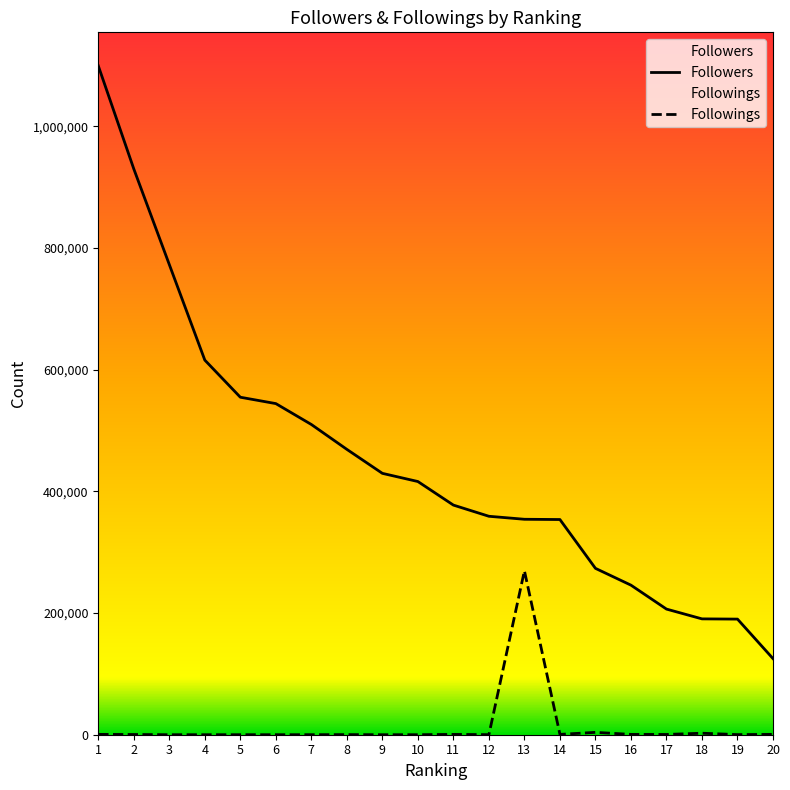

Reading left to right, what are all the values shown in this chart?

Followers: 1099208	929765	772612	615555	554579	544102	509789	468900	429490	416050	377332	358959	354029	353599	273388	245770	206458	190366	189977	125097
Followings: 531	344	2	1	14	0	42	158	0	8	513	117	269416	531	3898	514	405	2471	164	562